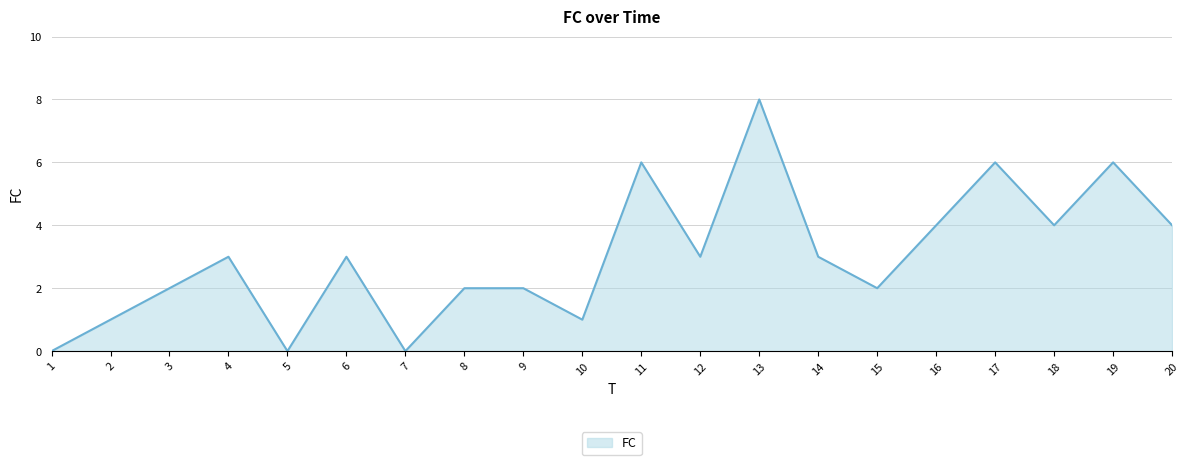

Between 17 and 12, which is larger?

17